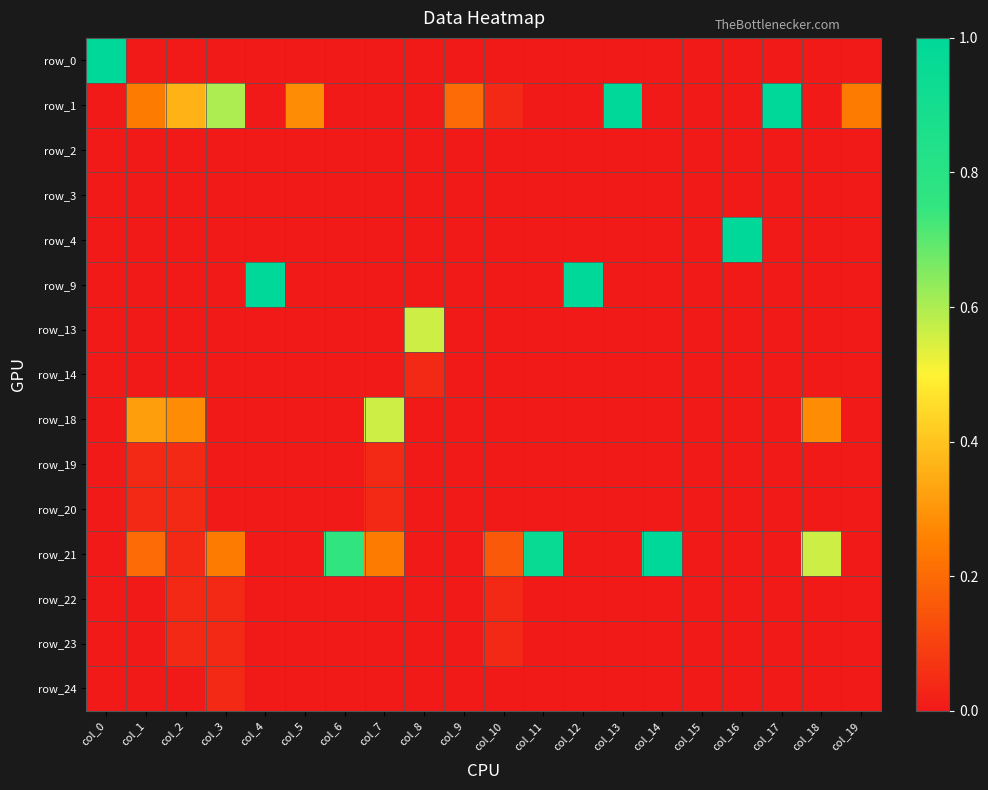

Between col_2 and col_17, which series saw the biggest shift?

row_1